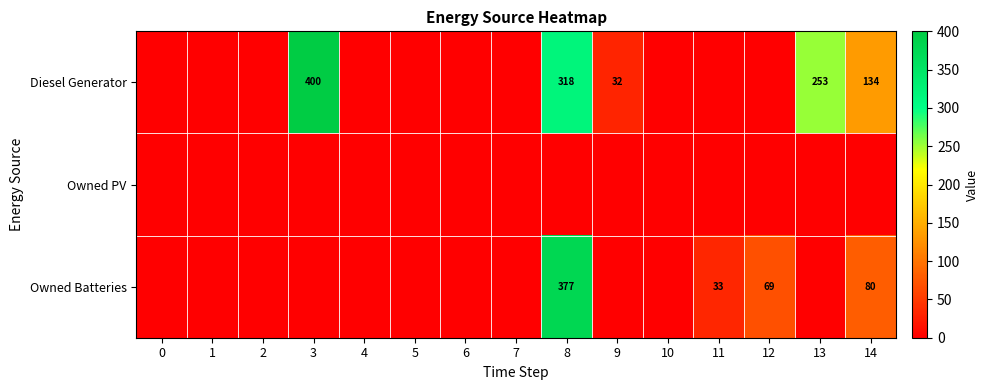

How many data points does each series have?

15